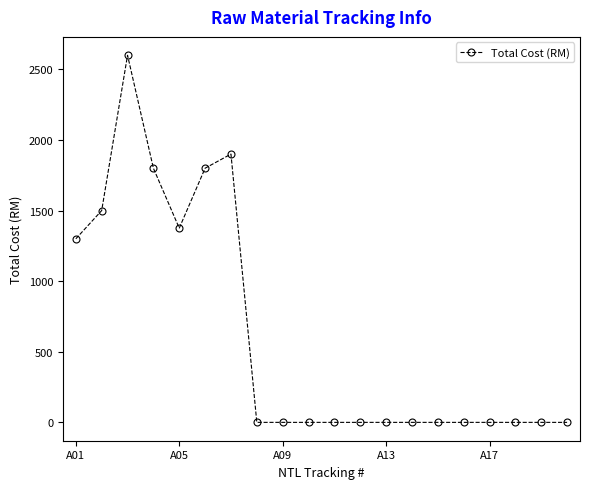

What is the greatest value displayed?

2600.0